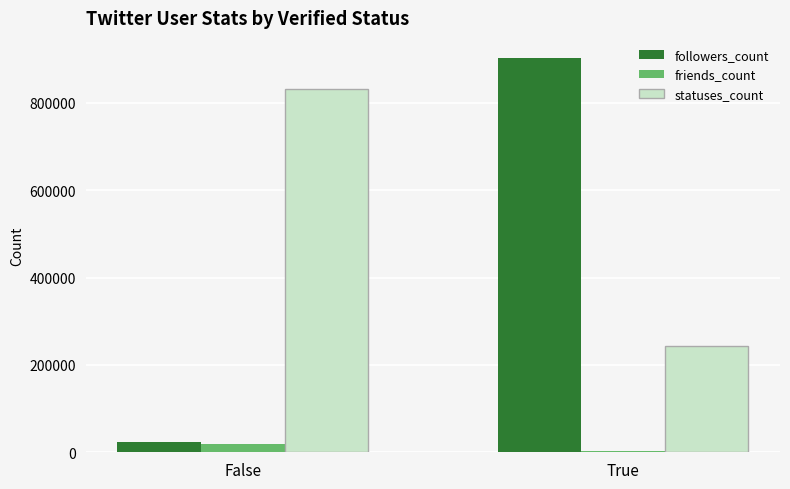

What are all the series names shown in the legend?

followers_count, friends_count, statuses_count